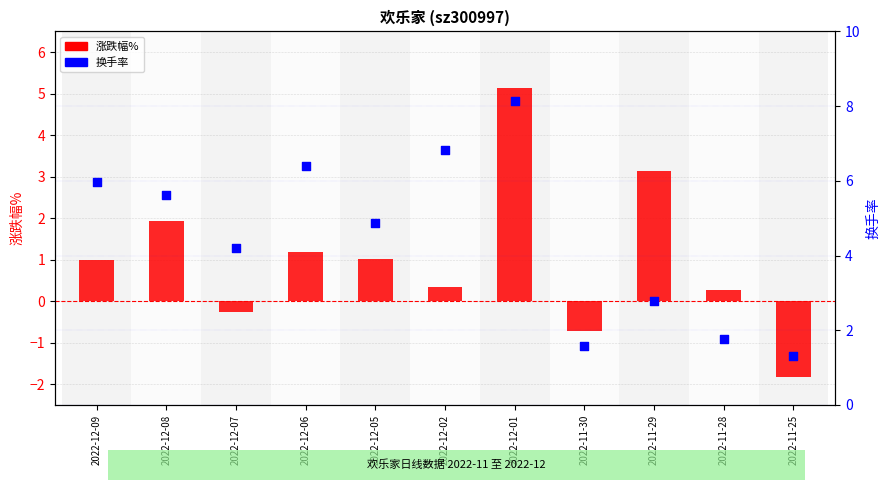

Which series contains the lowest Y value?

涨跌幅%